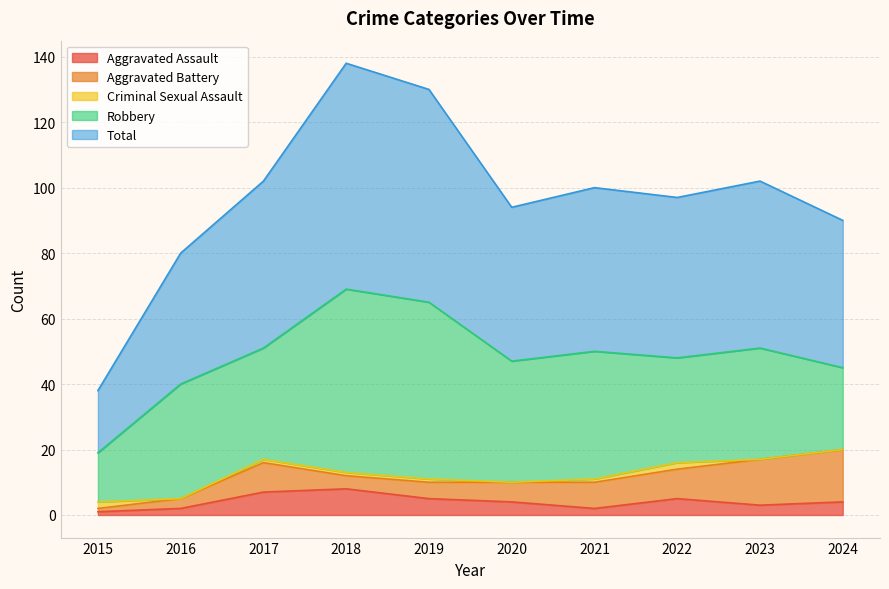

Rank the series at 2015 from highest to lowest value.

Total, Robbery, Criminal Sexual Assault, Aggravated Assault, Aggravated Battery